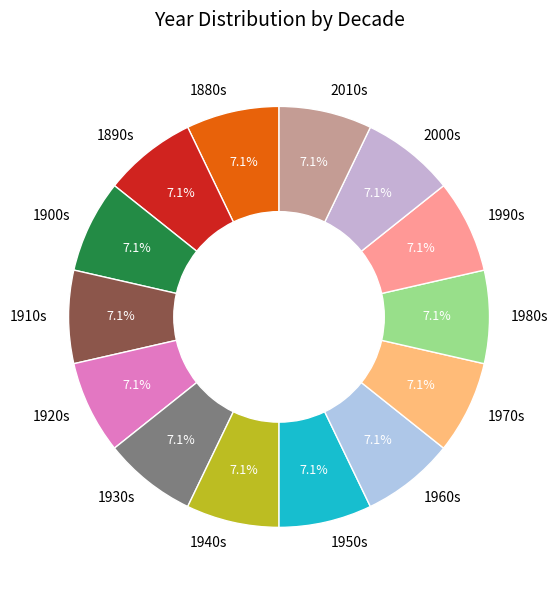

How much of the chart is everything except 1900s?

92.9%